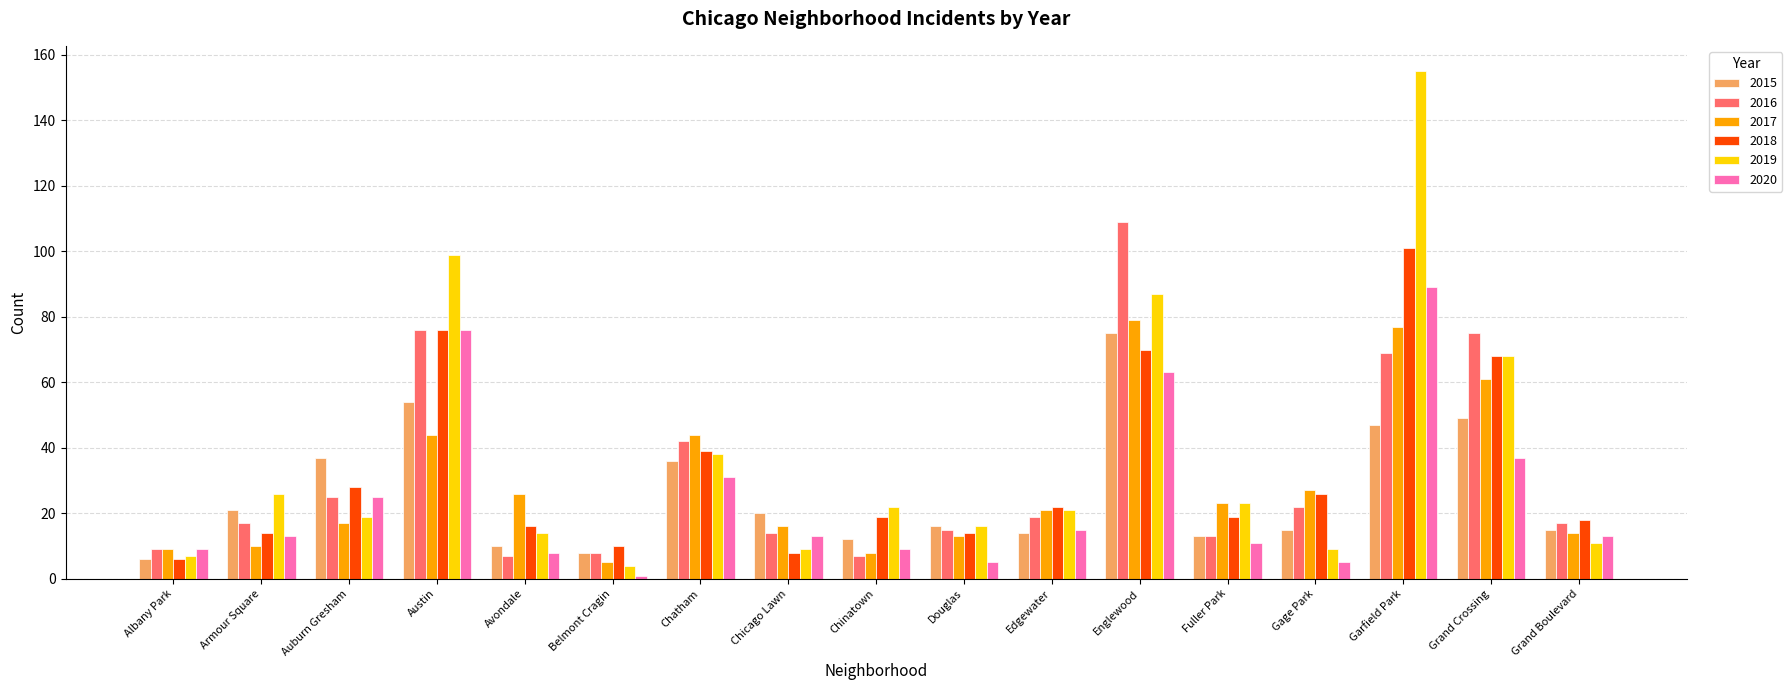

What is the approximate value of 2020 at Grand Crossing, to the nearest 10?

40